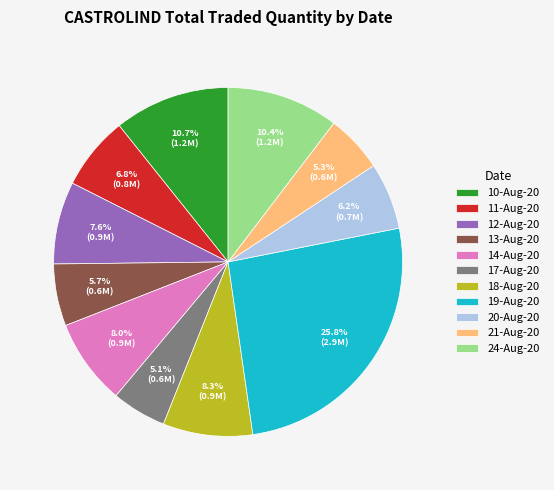

How many segments does this pie chart have?

11